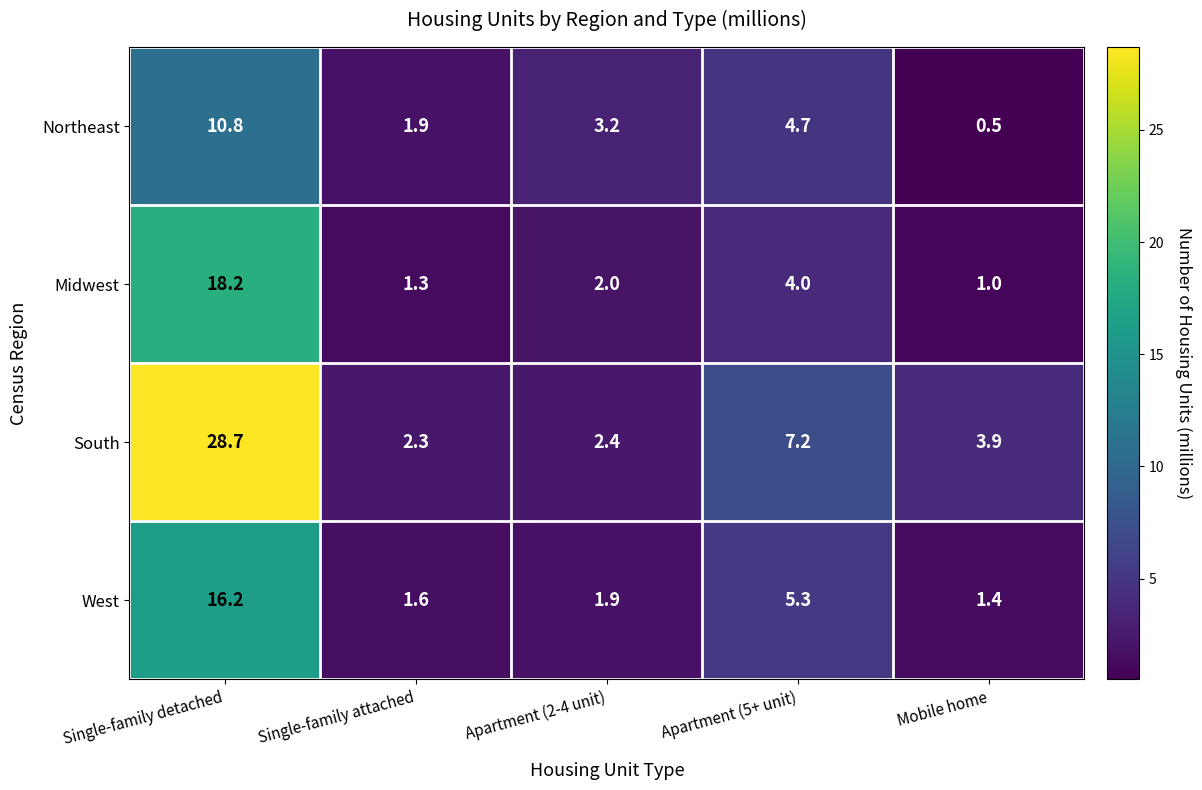

What is the difference between the second highest and second lowest values in the Midwest series?

2.7